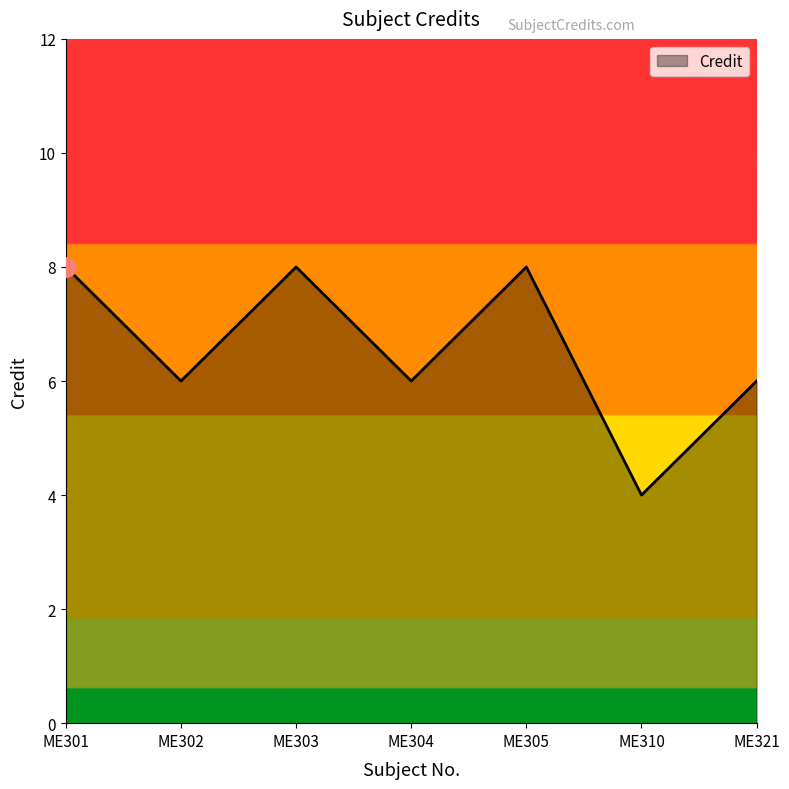

Does the chart have visible grid lines?

No